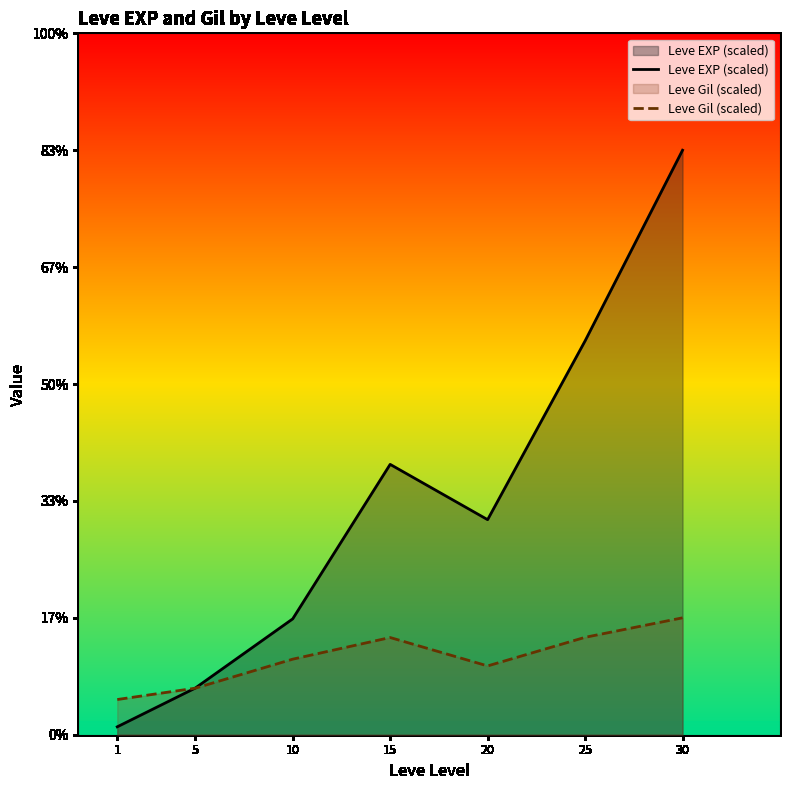

Between 20 and 5, which is larger?

20